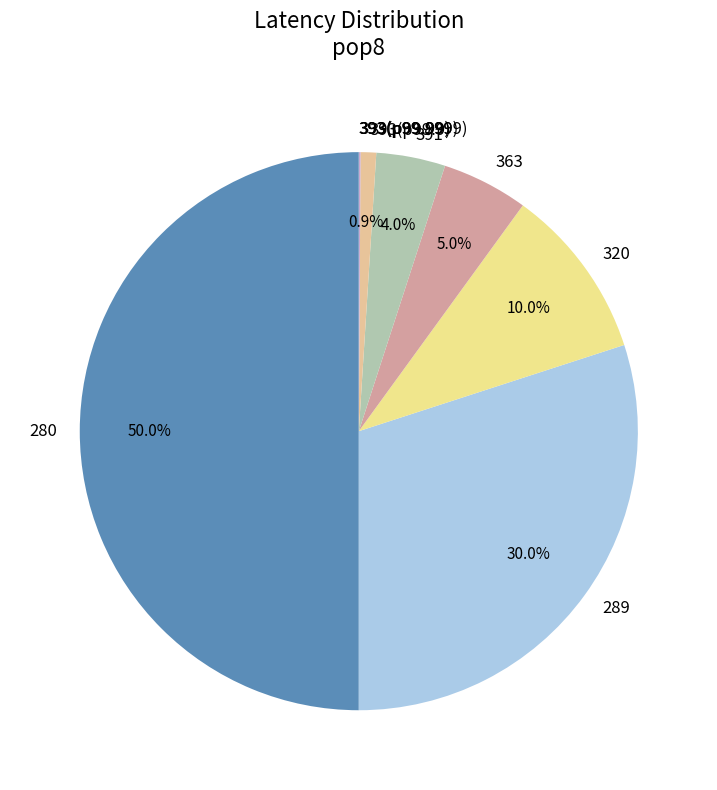

Between 289 and 363, which is larger?

289